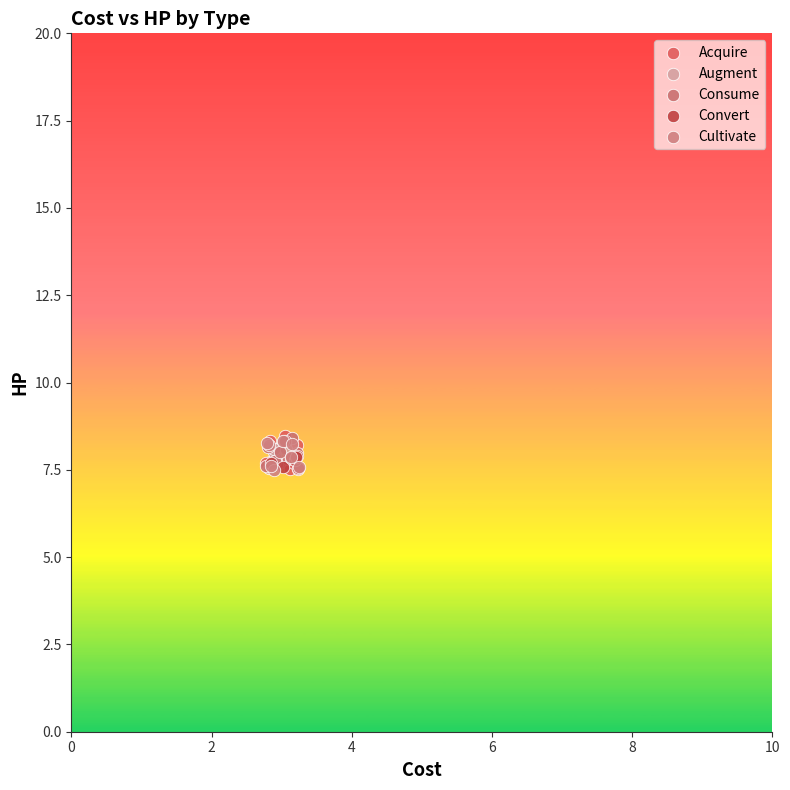

What are all the series names shown in the legend?

Acquire, Augment, Consume, Convert, Cultivate